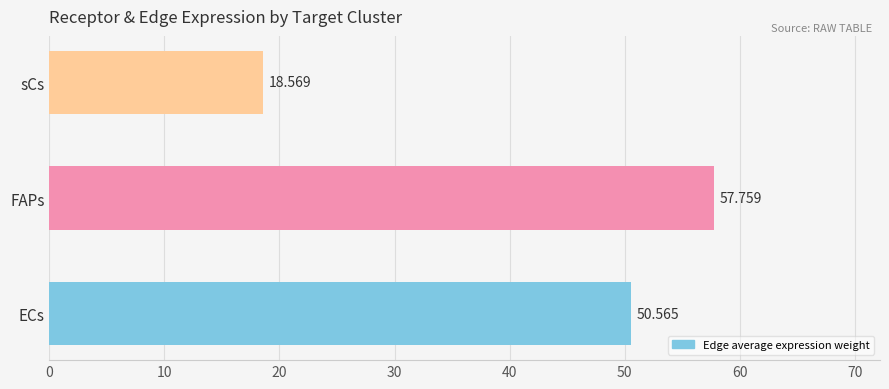

Rank the categories by value from highest to lowest.

FAPs, ECs, sCs